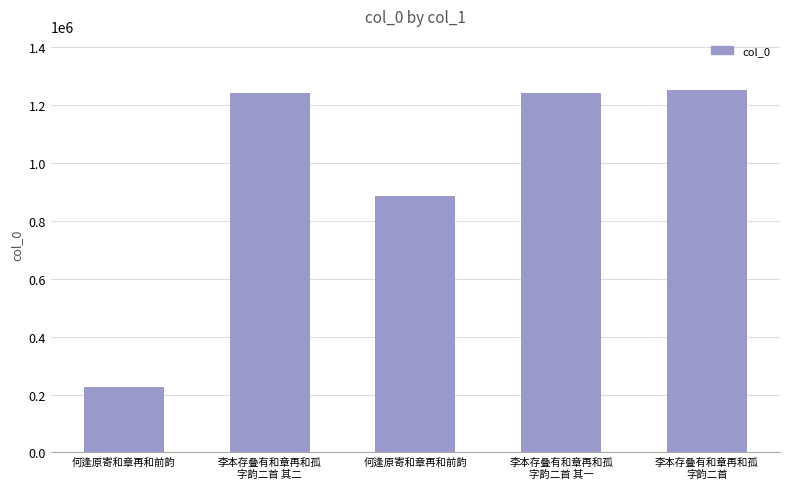

What is the approximate value at 李本存叠有和章再和孤
字韵二首 其二?

1243668